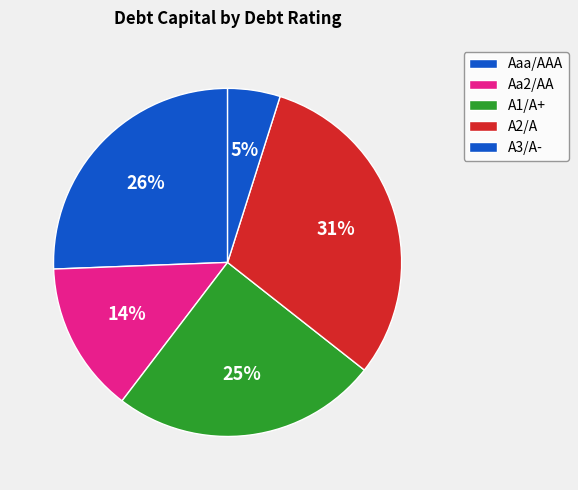

Count the number of slices in the pie.

5